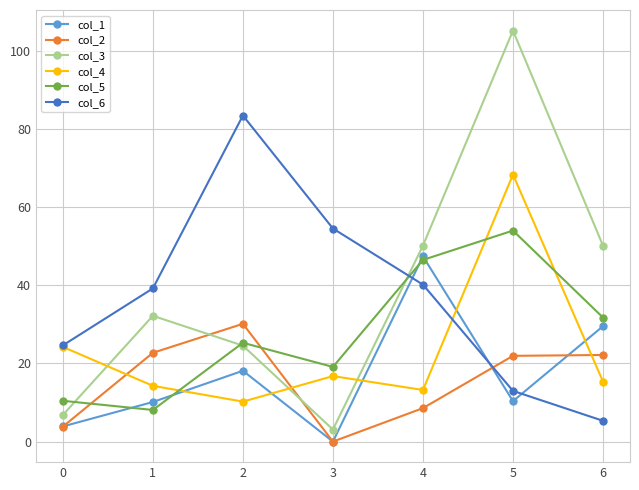

List the series in order of their peak value, lowest first.

col_2, col_1, col_5, col_4, col_6, col_3